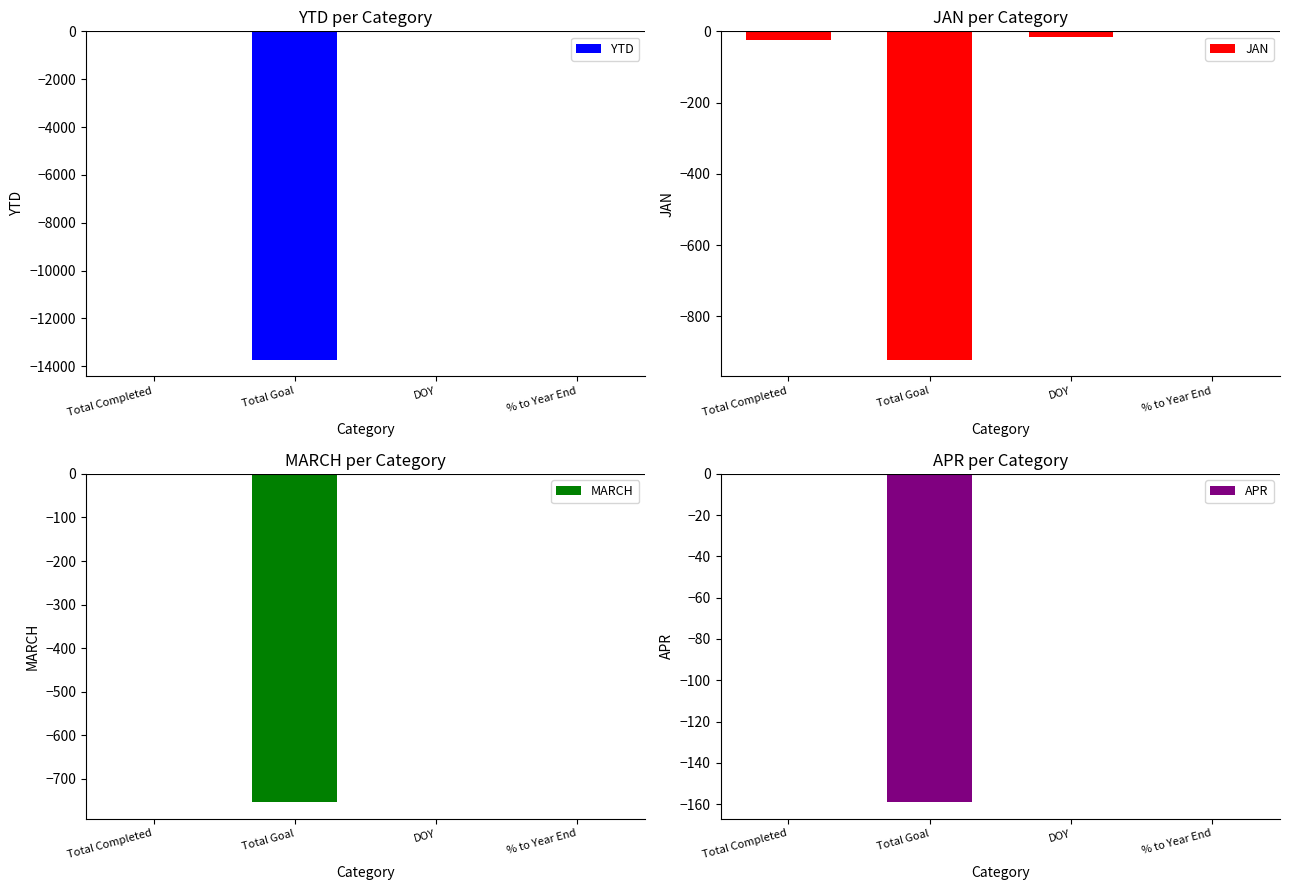

What are all the series names shown in the legend?

YTD, JAN, MARCH, APR